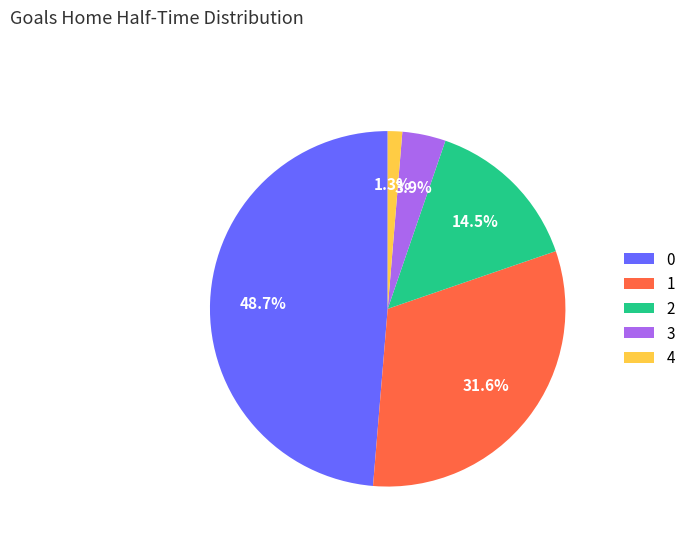

Count the number of slices in the pie.

5